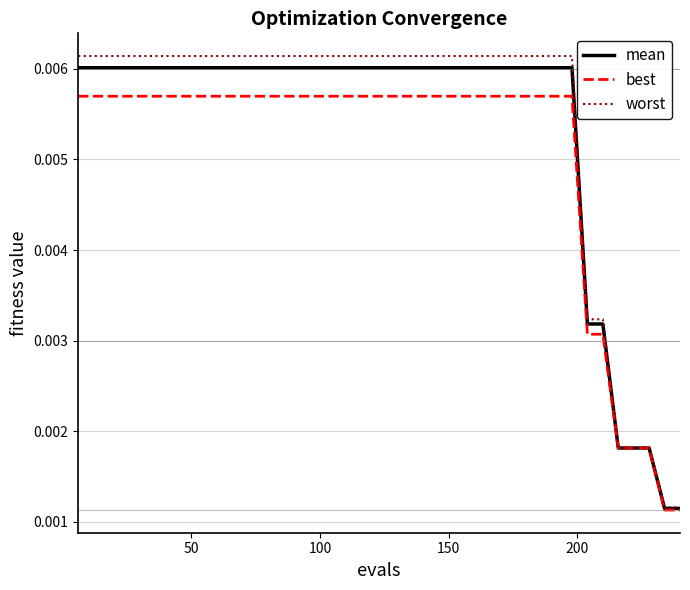

How many lines are shown in the chart?

3